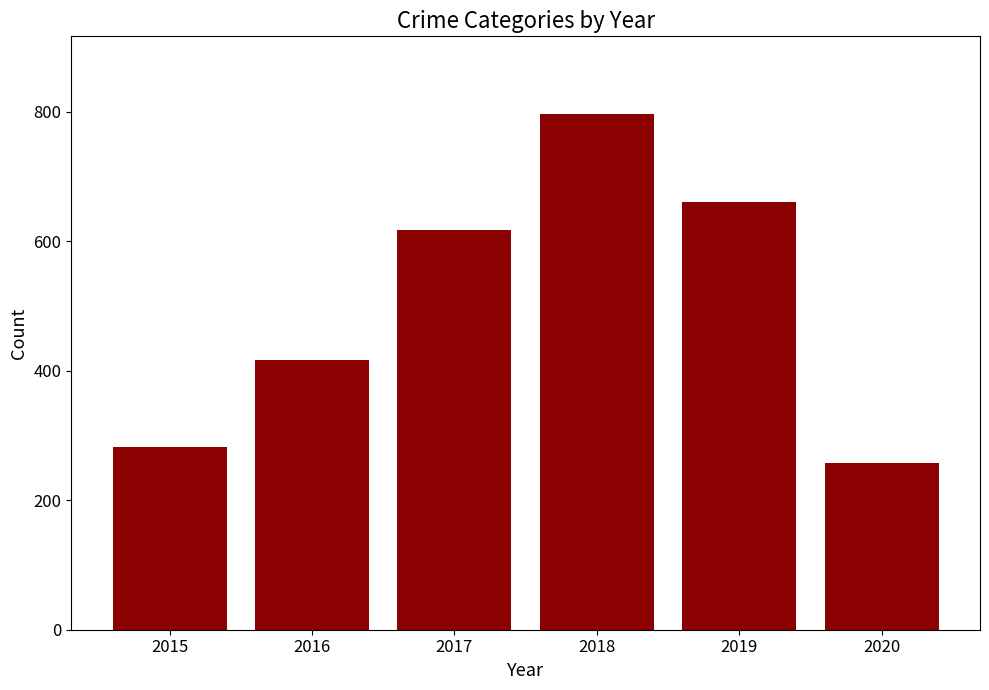

Reading left to right, extract all data points from this chart.

2015=282	2016=416	2017=617	2018=797	2019=660	2020=257